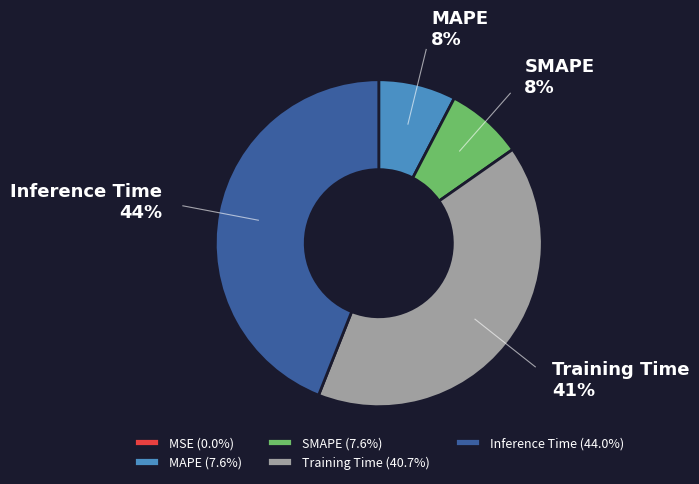

To the nearest percent, what is the difference between the largest and smallest slice percentages?

44%